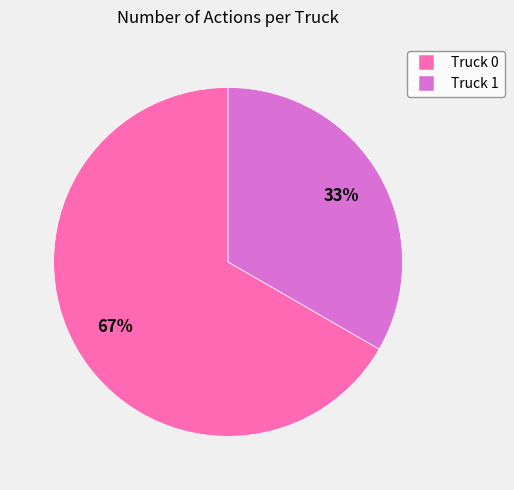

Is there any slice that represents more than half of the pie?

Yes